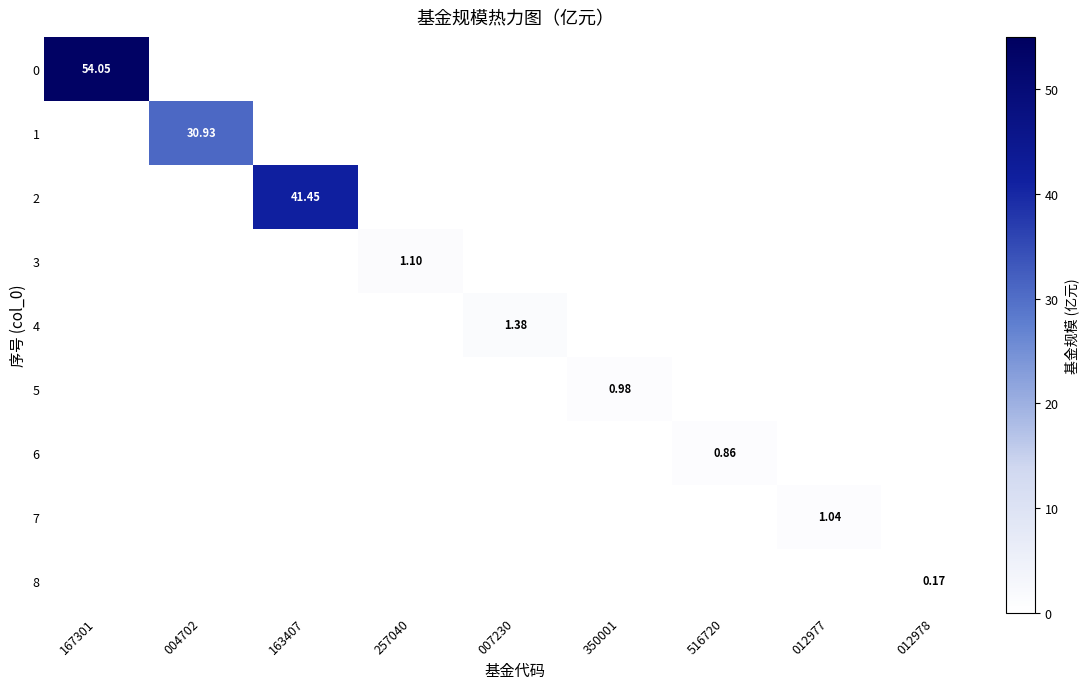

How many values in 6 are above zero?

1